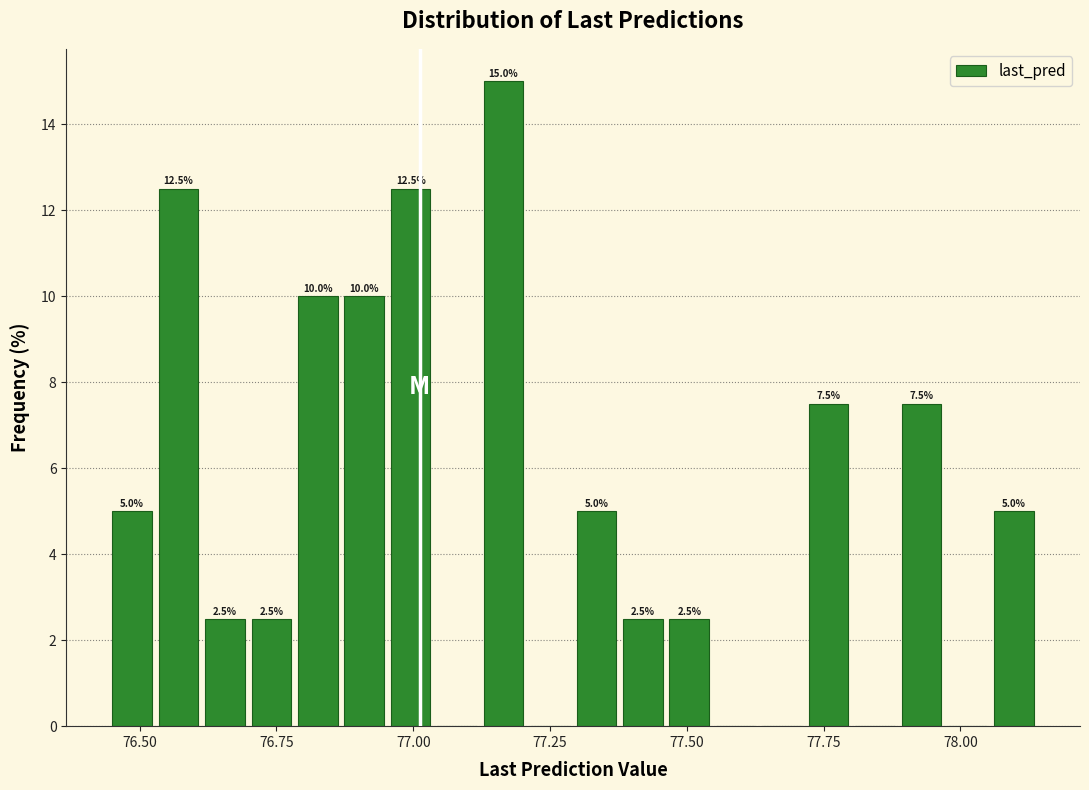

Read against the x-axis, roughly where is the centre of the tallest bar?

77.15